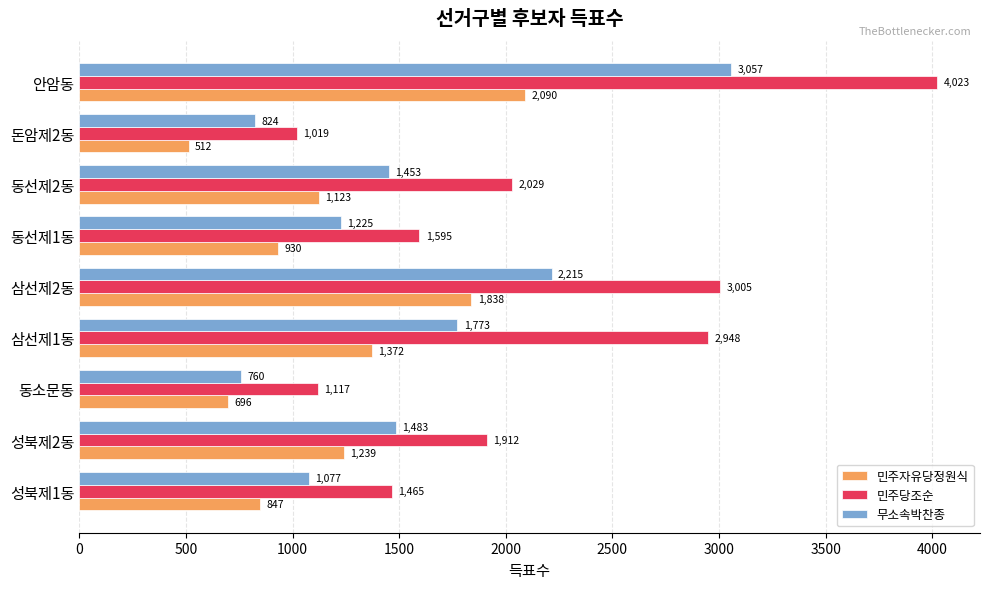

List the series in order of their overall mean, lowest first.

민주자유당정원식, 무소속박찬종, 민주당조순